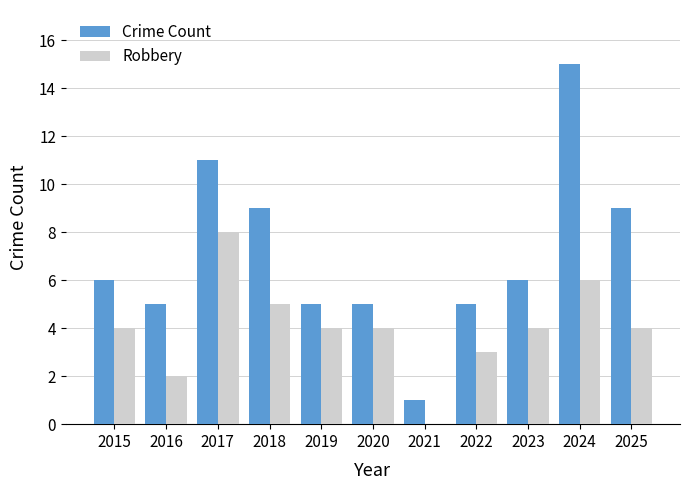

Is the value of Crime Count at 2015 greater than the value of Robbery at 2019?

Yes